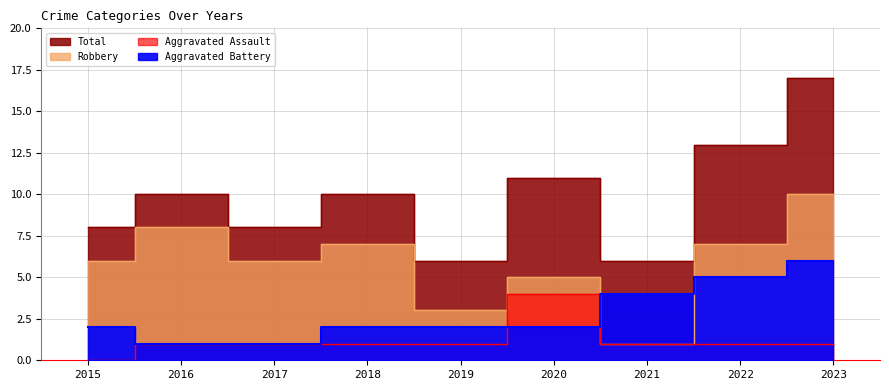

True or false: the data shows 3 at 2018.

False